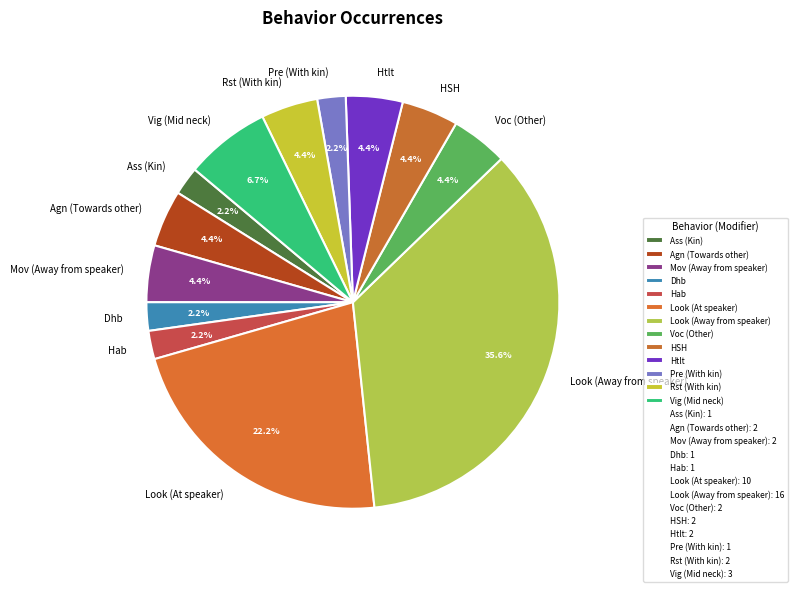

Combined, do Mov (Away from speaker) and Look (Away from speaker) account for over 50%?

No